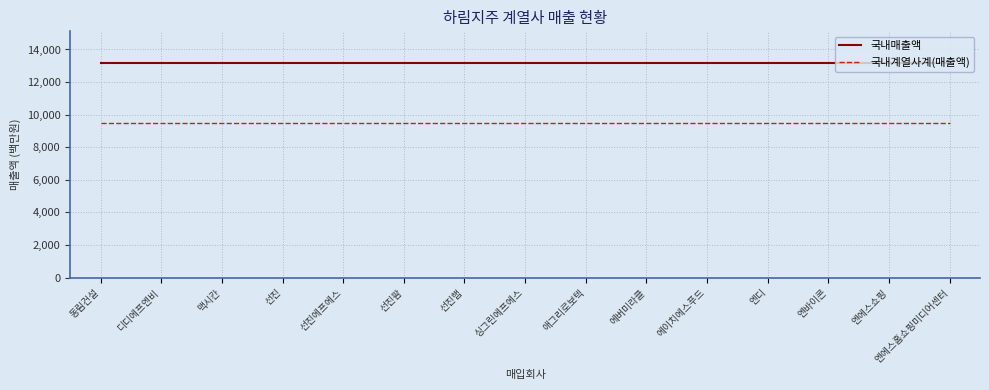

What is the approximate value of 국내계열사계(매출액) at 에이치에스푸드?

9497